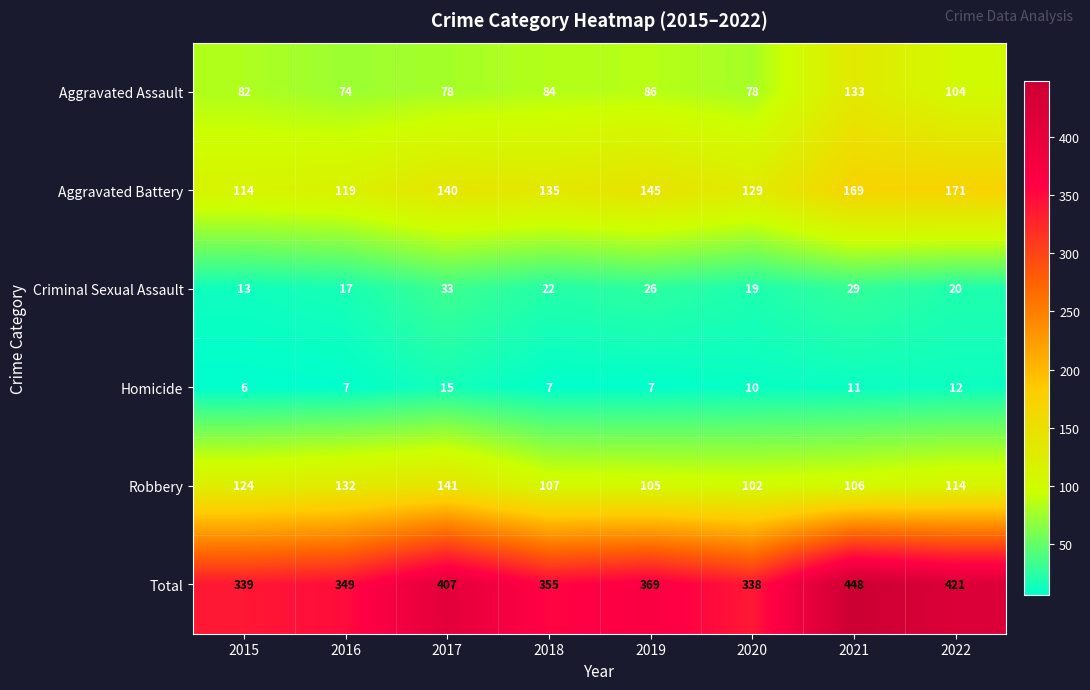

What is the lowest value of the Robbery series?

102